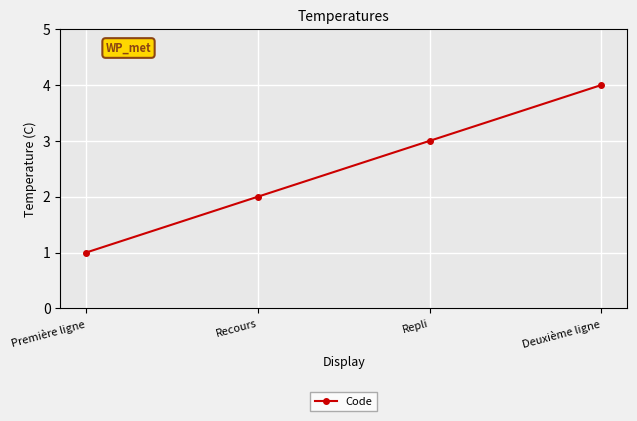

Between Deuxième ligne and Repli, which is larger?

Deuxième ligne